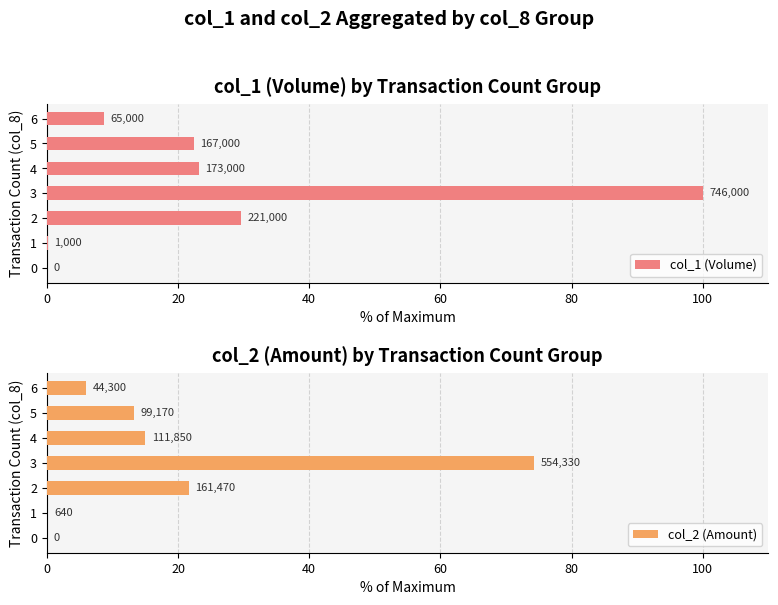

What are all the series names shown in the legend?

col_1 (Volume), col_2 (Amount)